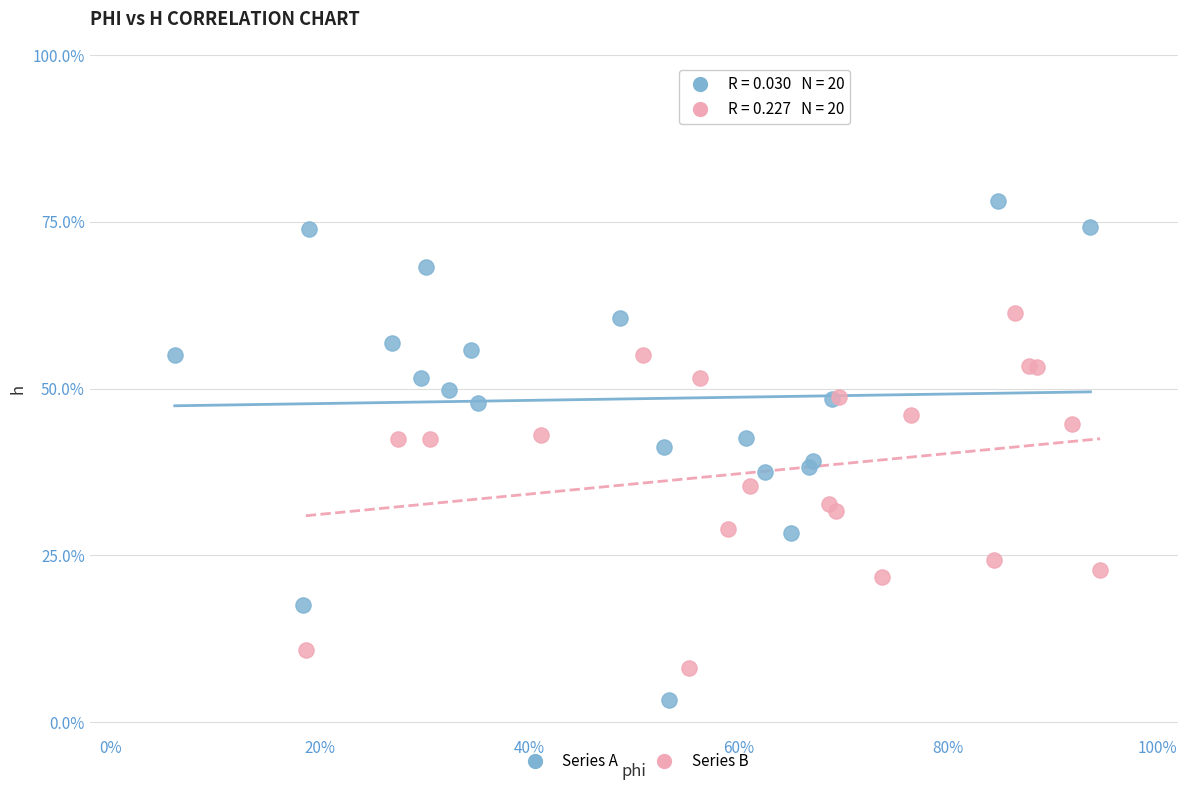

Which series contains the lowest Y value?

Series A